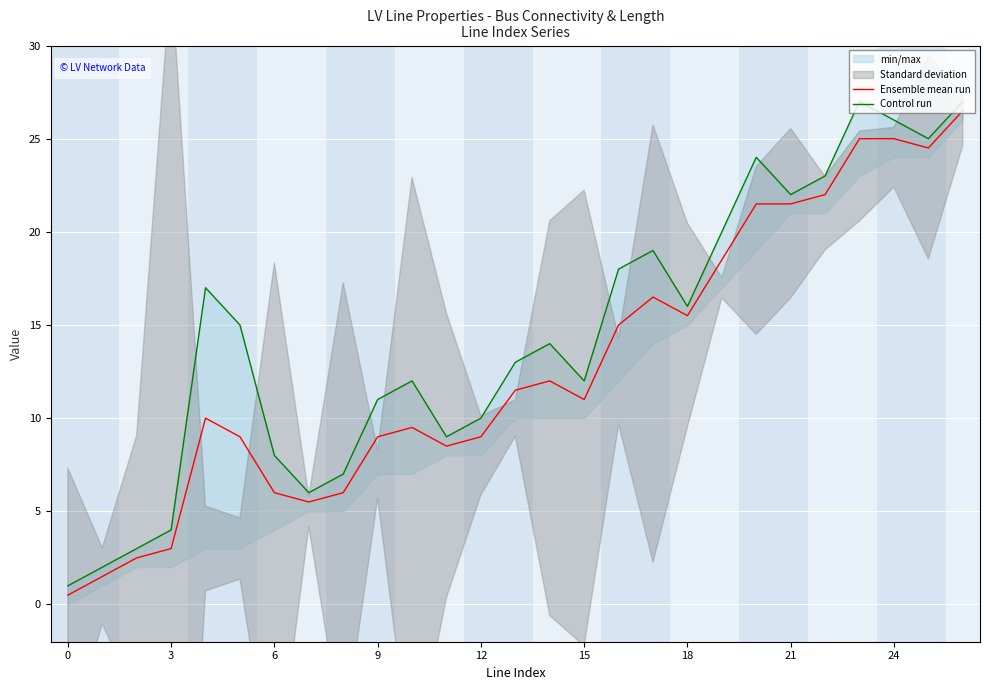

True or false: Ensemble mean run and Control run cross at least once.

False